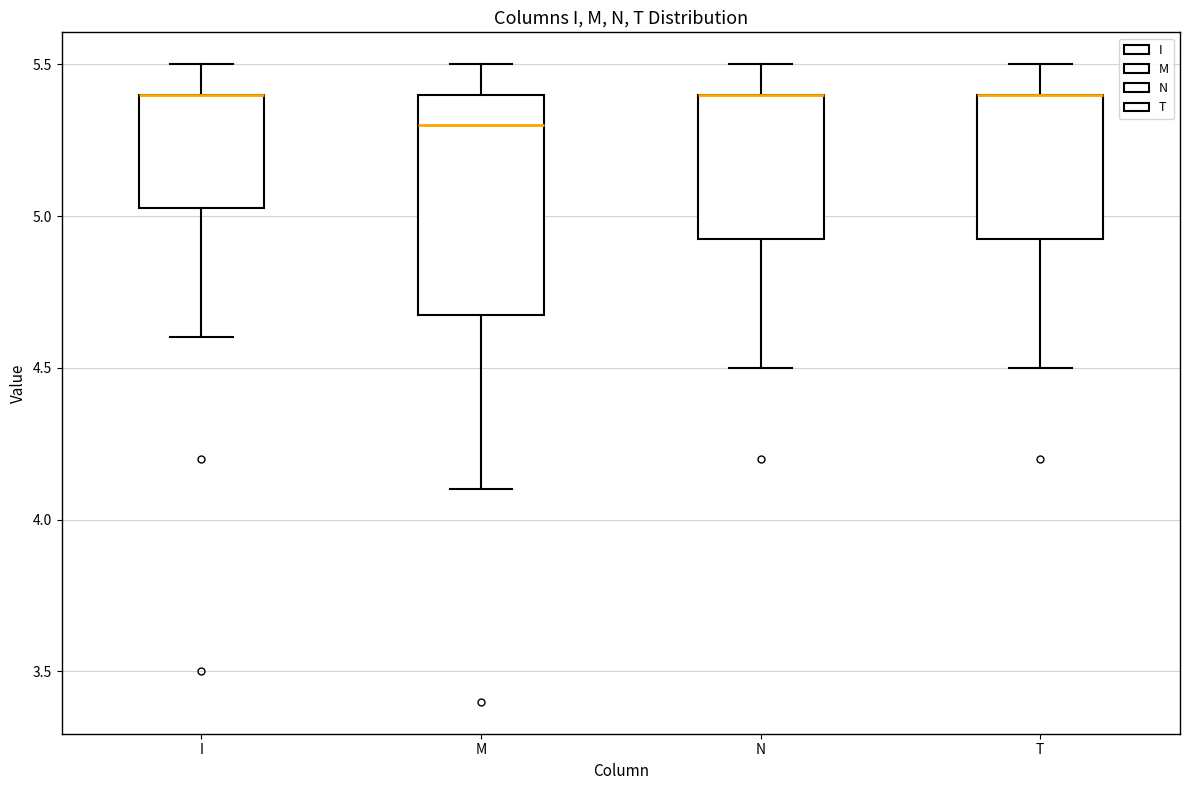

Reading left to right, read every box against the y-axis: the position of its median line, the range the box covers, and the ends of its whiskers. The values are not printed on the chart, so give them approximately, as read against the axis.

I: median 5.40 (drawn on the box's upper edge), box 5.05 to 5.40, whiskers 4.60 to 5.50
M: median 5.30, box 4.70 to 5.40, whiskers 4.10 to 5.50
N: median 5.40 (drawn on the box's upper edge), box 4.95 to 5.40, whiskers 4.50 to 5.50
T: median 5.40 (drawn on the box's upper edge), box 4.95 to 5.40, whiskers 4.50 to 5.50